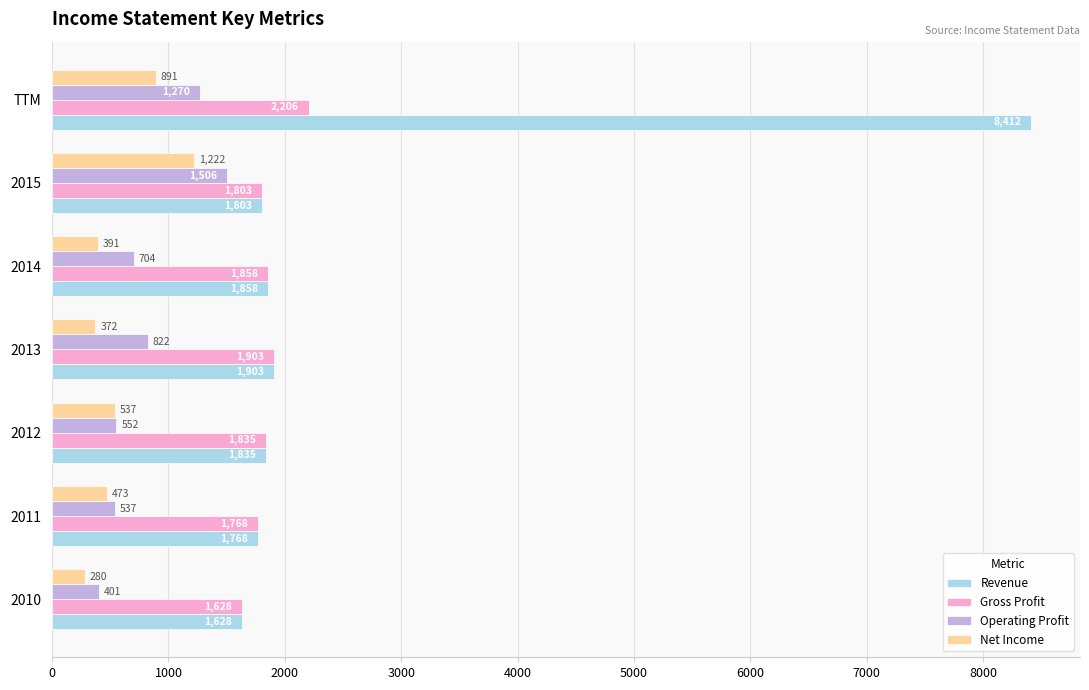

What is the sum of the Revenue values at TTM and 2015?

10215